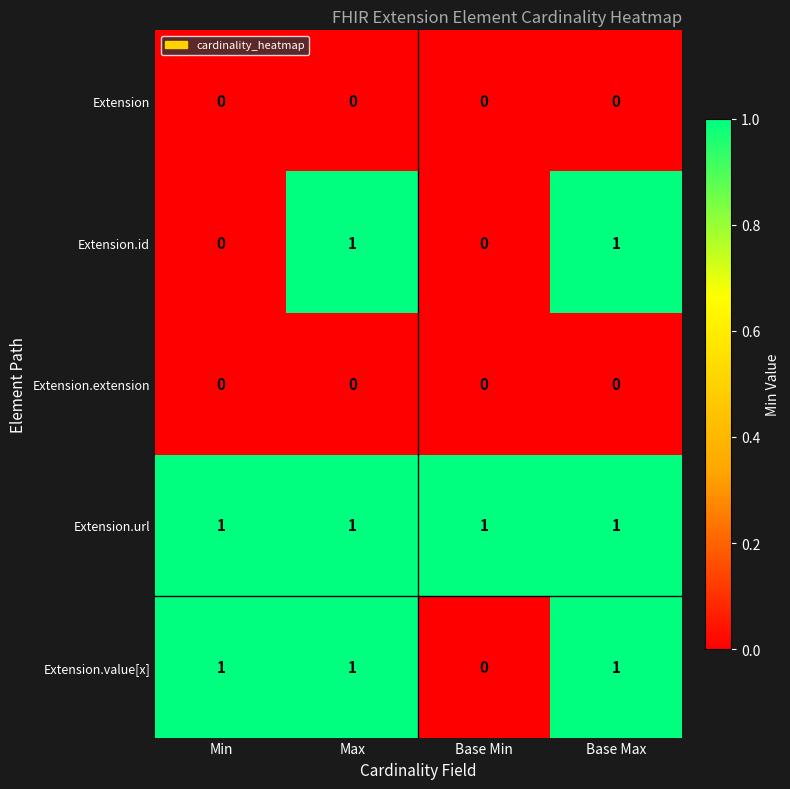

The value of Extension.value[x] at Base Min is -1. True or false?

False